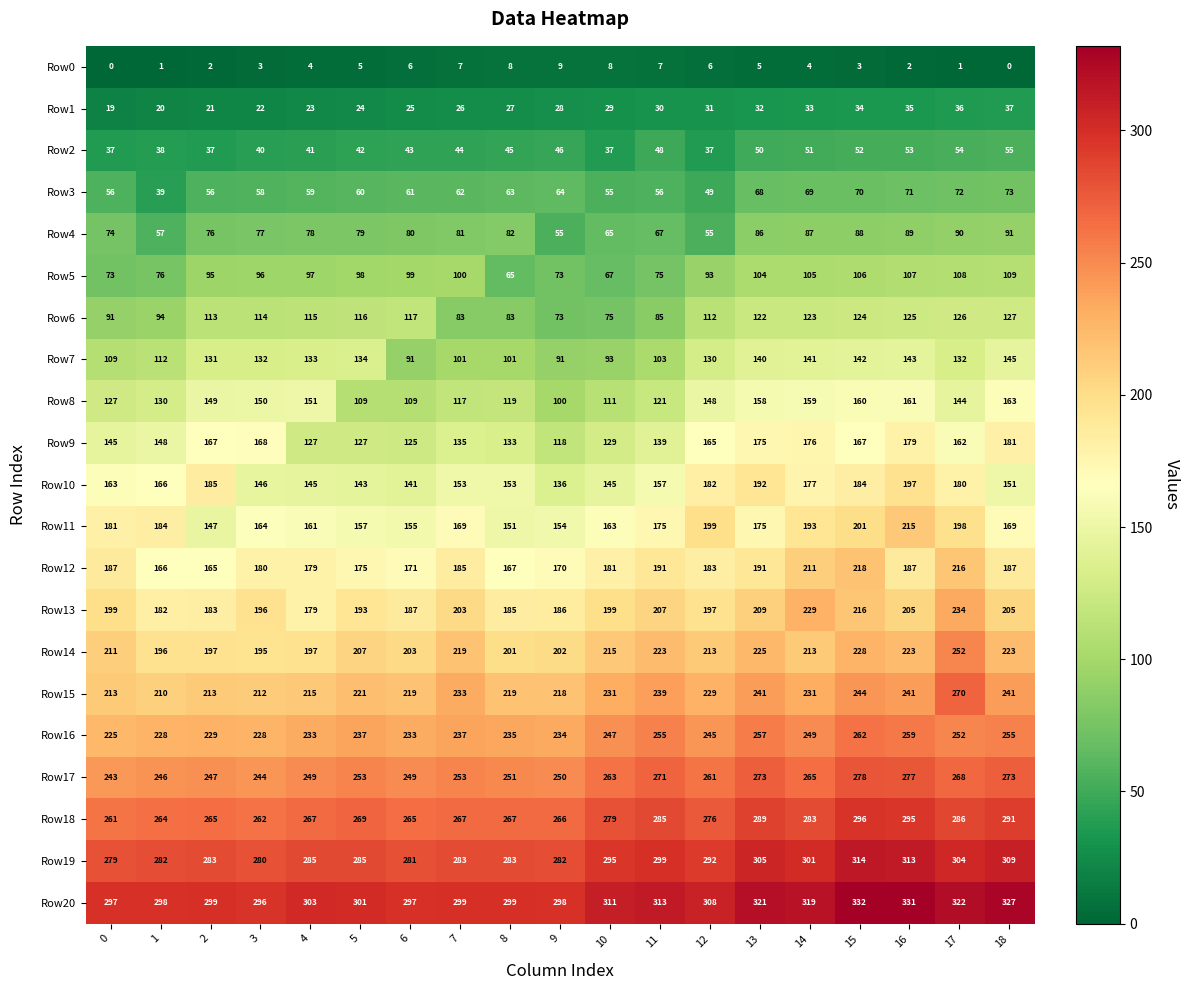

Rank the series by their maximum value, from highest to lowest.

Row20, Row19, Row18, Row17, Row15, Row16, Row14, Row13, Row12, Row11, Row10, Row9, Row8, Row7, Row6, Row5, Row4, Row3, Row2, Row1, Row0